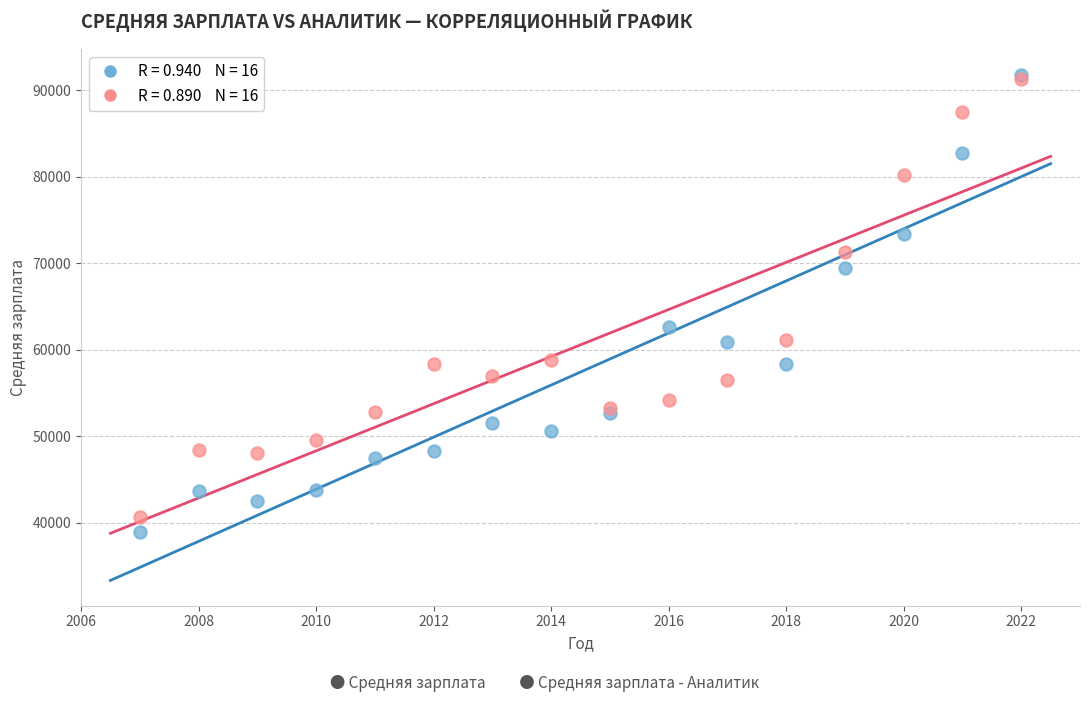

Across all series, what Y value is closest to 65355?

62675